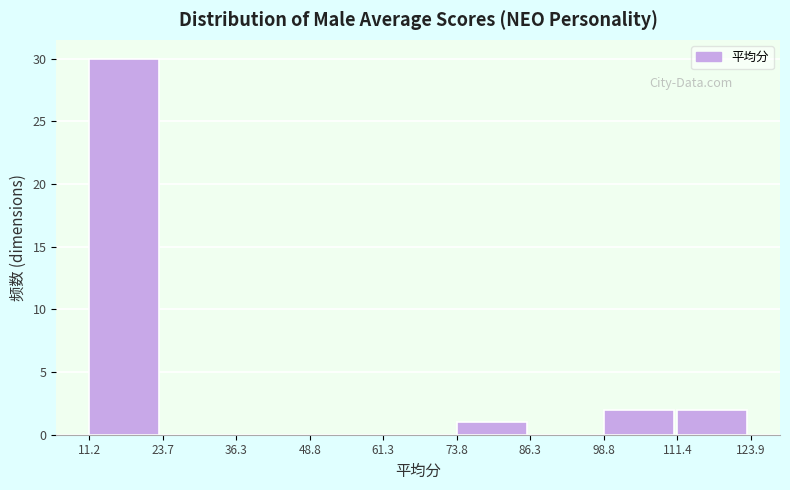

Reading left to right, transcribe this chart: for each bar, give the range it covers on the x-axis and its height. The values are not printed on the chart, so give them approximately, as read against the axis.

11.2 to 23.7: 30
23.7 to 36.3: 0
36.3 to 48.8: 0
48.8 to 61.3: 0
61.3 to 73.8: 0
73.8 to 86.3: 1
86.3 to 98.8: 0
98.8 to 111.4: 2
111.4 to 123.9: 2